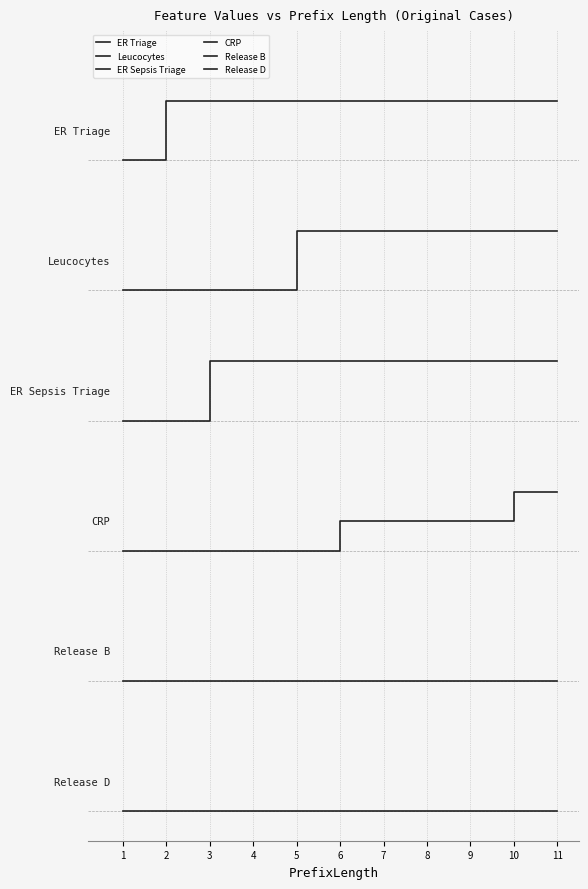

Reading left to right, list all the values displayed in this chart.

ER Triage: 11.0	12.0	12.0	12.0	12.0	12.0	12.0	12.0	12.0	12.0	12.0
Leucocytes: 8.8	8.8	8.8	8.8	9.8	9.8	9.8	9.8	9.8	9.8	9.8
ER Sepsis Triage: 6.6	6.6	7.6	7.6	7.6	7.6	7.6	7.6	7.6	7.6	7.6
CRP: 4.4	4.4	4.4	4.4	4.4	4.9	4.9	4.9	4.9	5.4	5.4
Release B: 2.2	2.2	2.2	2.2	2.2	2.2	2.2	2.2	2.2	2.2	2.2
Release D: 0.0	0.0	0.0	0.0	0.0	0.0	0.0	0.0	0.0	0.0	0.0